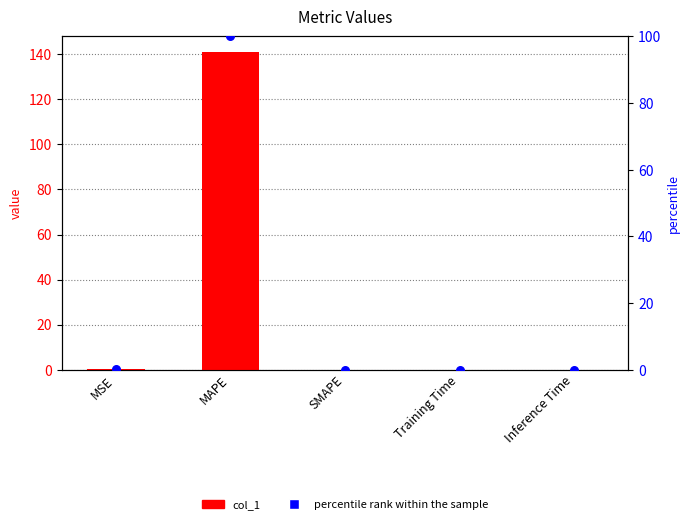

Which series has the largest Y range (max minus min)?

col_1